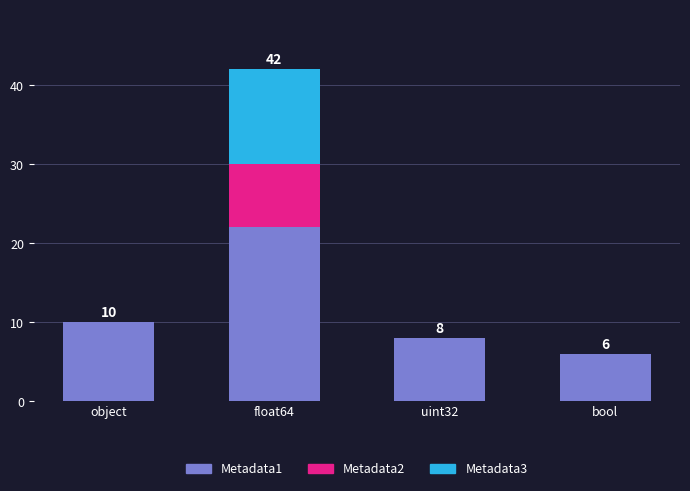

Is it true that Metadata1 equals 22 at float64?

True